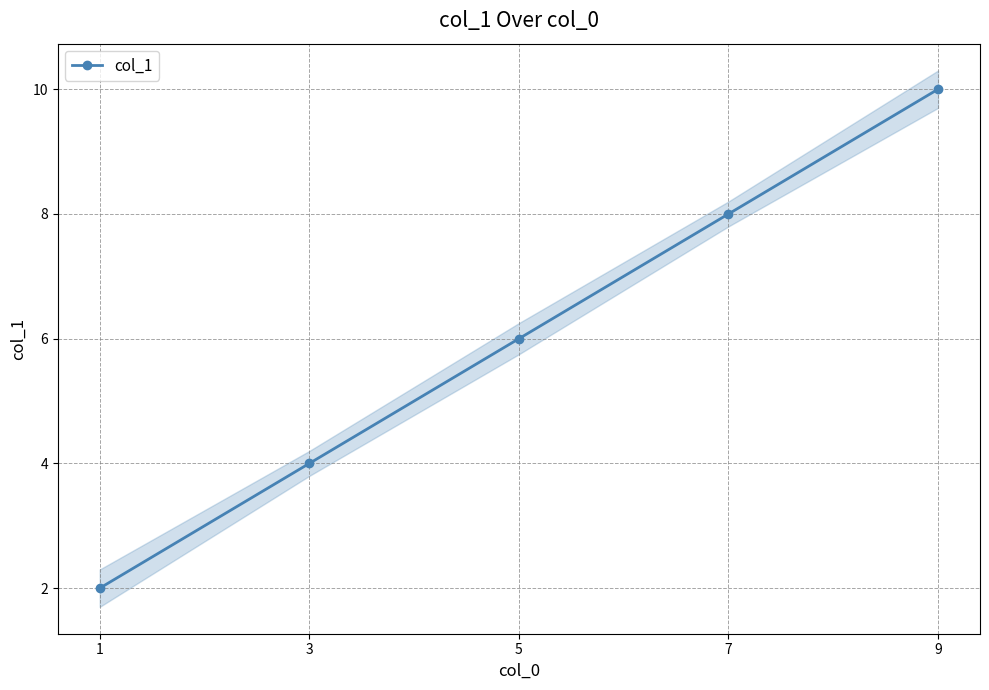

What is the change in value from 7 to 9?

+2